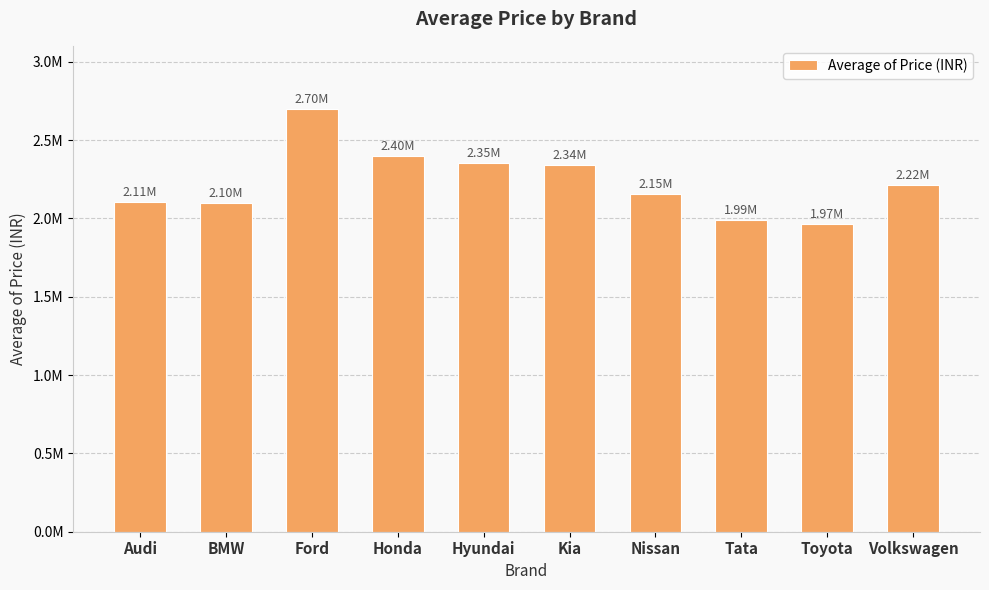

Does the chart contain any negative values?

No